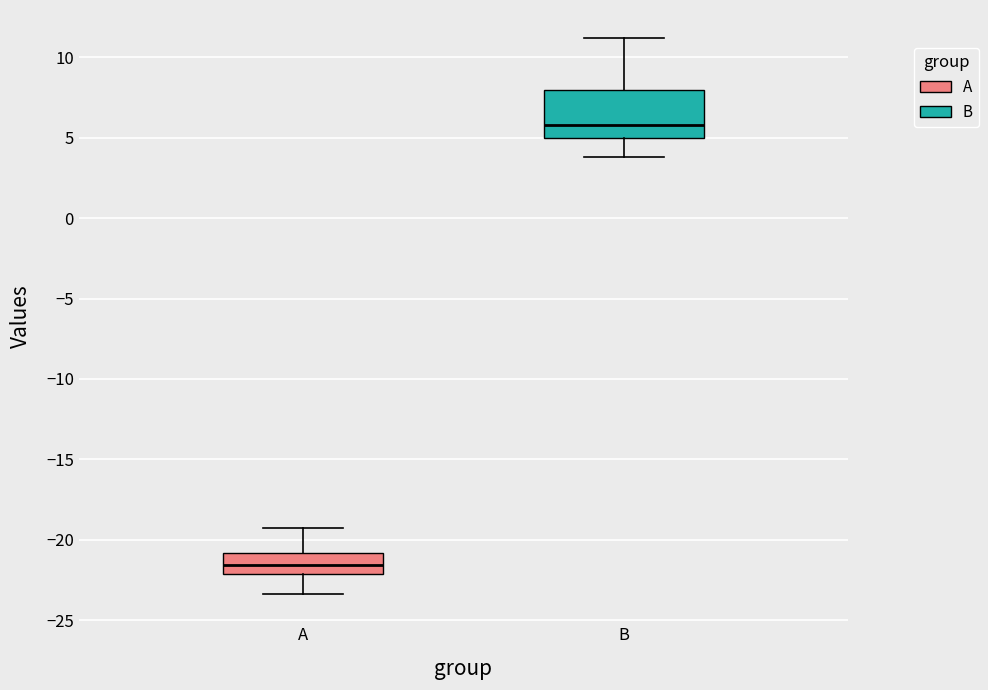

Reading left to right, transcribe this box plot: for each box, give where its median line is, the range the box spans, and where its two whiskers end, as read against the y-axis. The values are not printed on the chart, so give them approximately, as read against the axis.

A: median -21.5, box -22.0 to -21.0, whiskers -23.5 to -19.0
B: median 6.0, box 5.0 to 8.0, whiskers 4.0 to 11.0